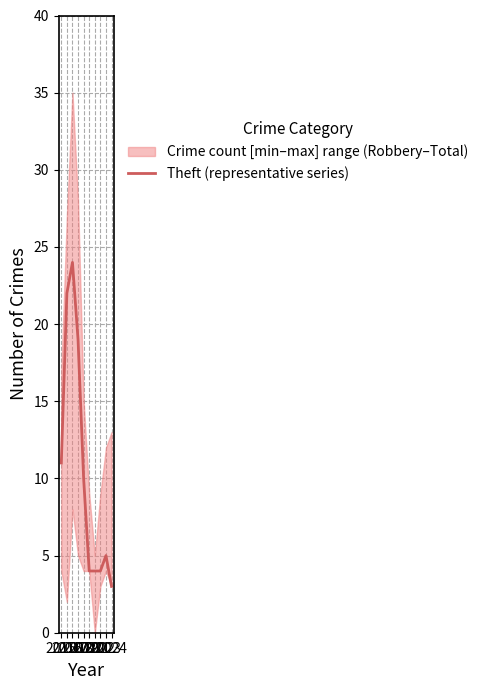

What is the difference between the maximum and second lowest values?

20